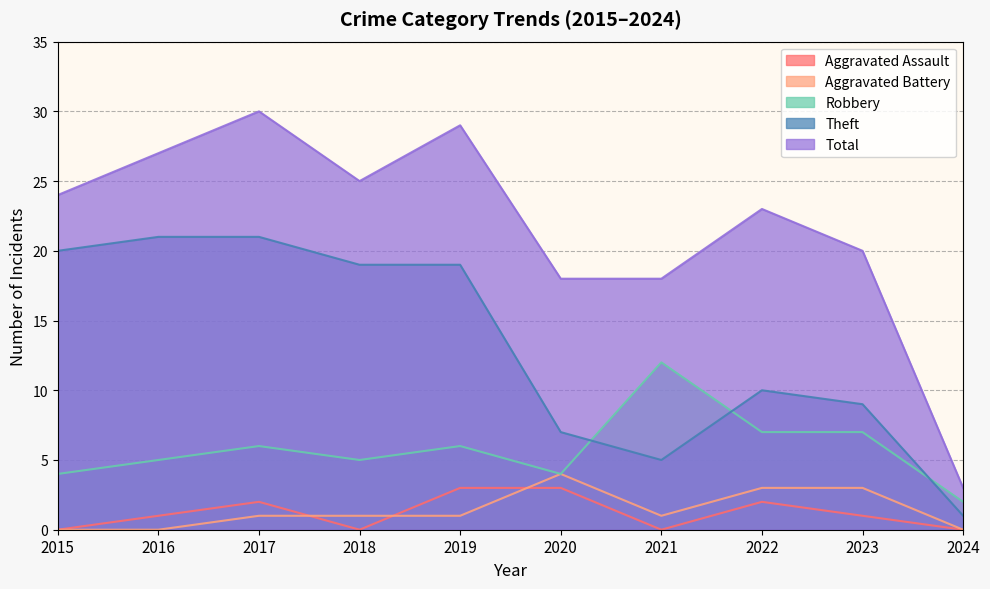

Where is Aggravated Battery nearest to the value 2?

2017